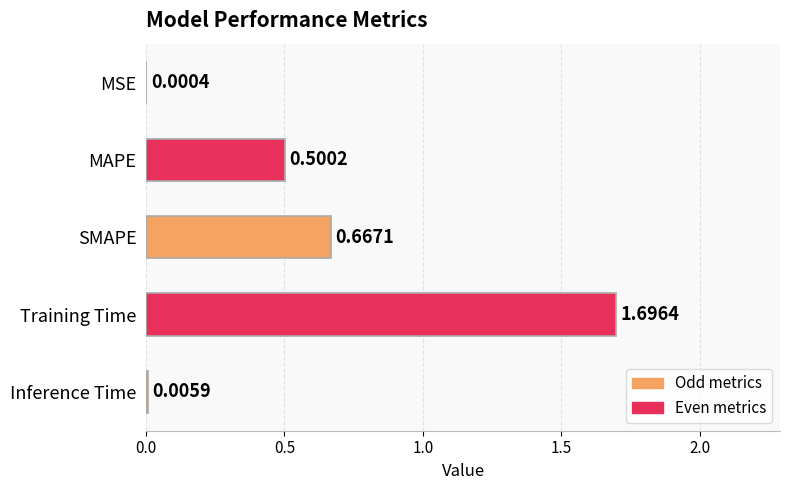

Which category has the highest value across all series?

Training Time